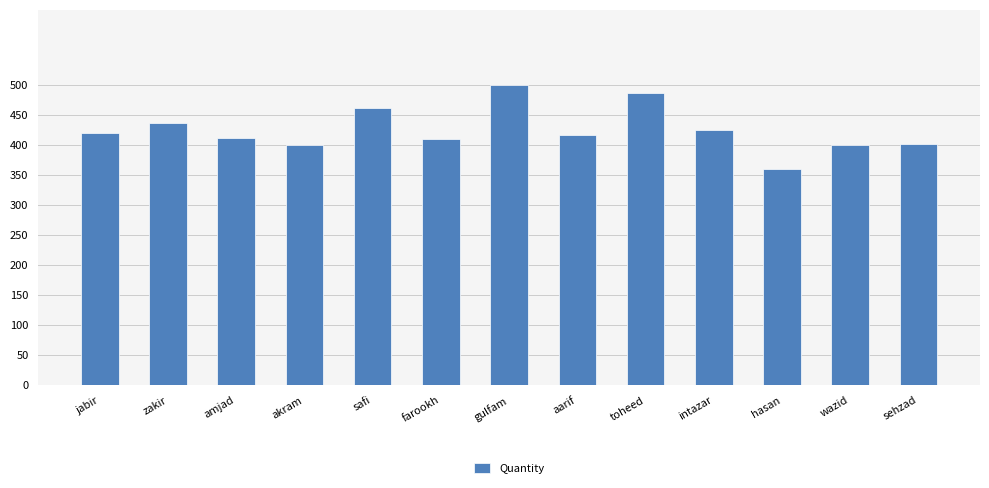

At which category does the chart reach its peak across all series?

gulfam